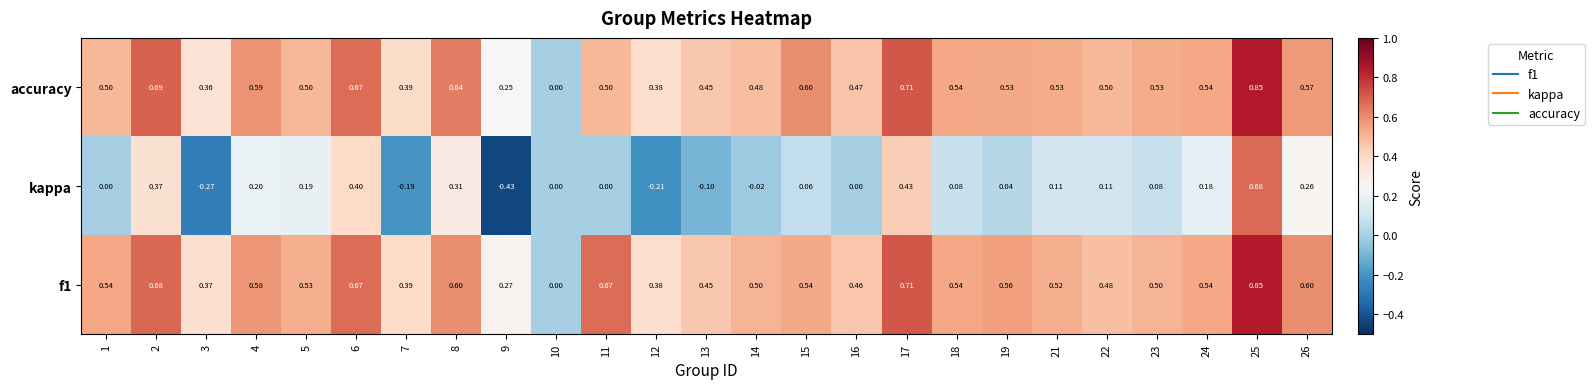

Which series has the widest spread of values?

kappa